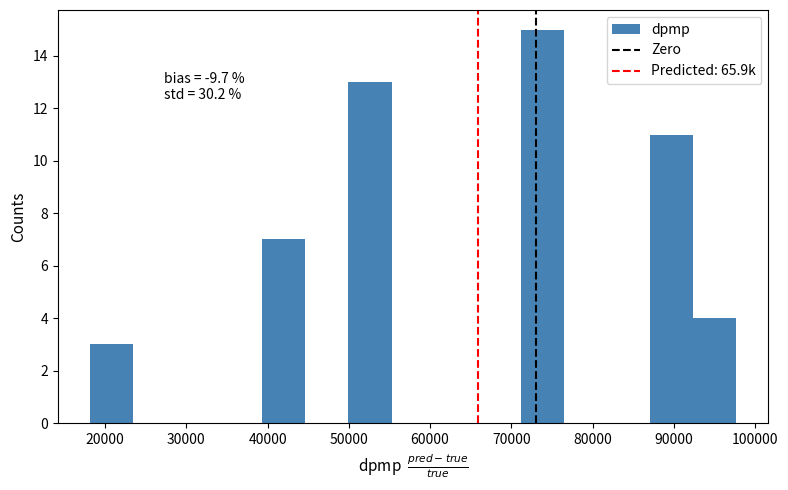

Over which range of the x-axis is the bar tallest?

71000 to 76000